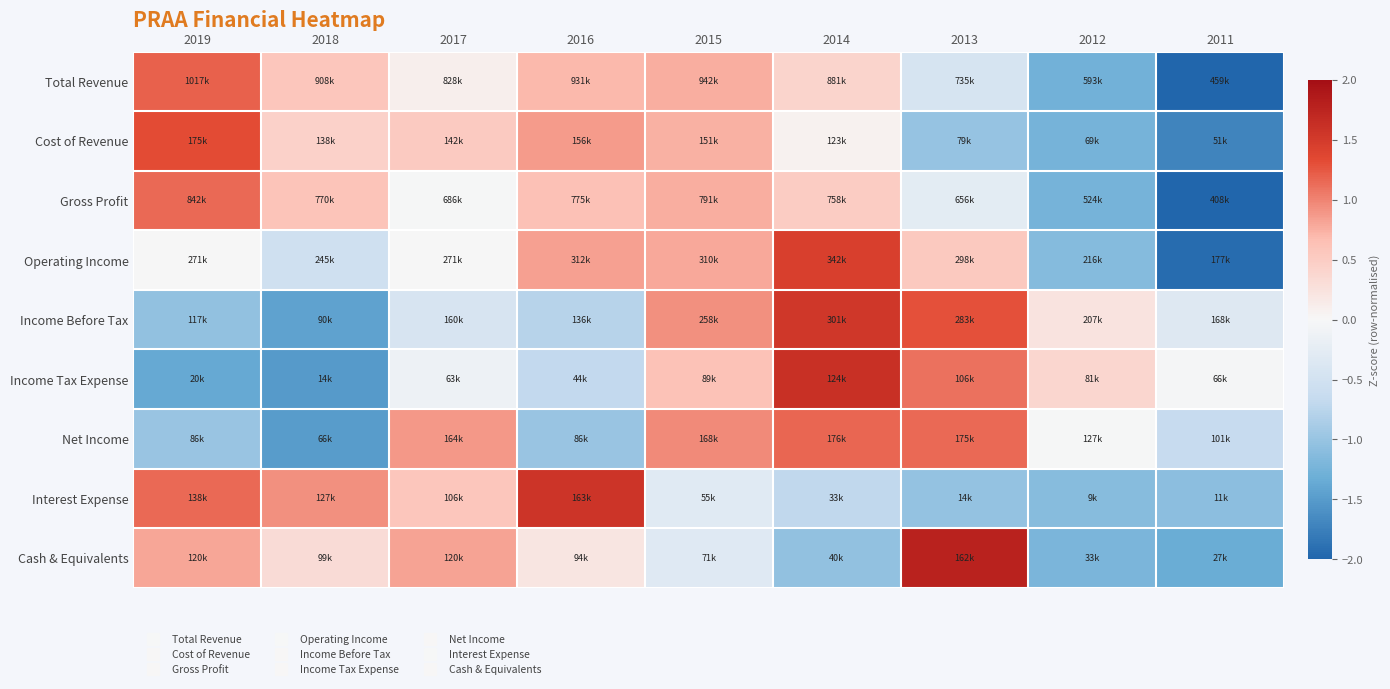

At how many categories does at least one series exceed 1?

4